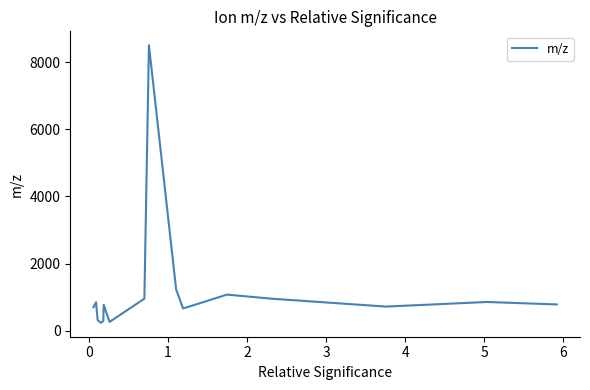

True or false: there are more than 2 points higher than both neighbors.

True